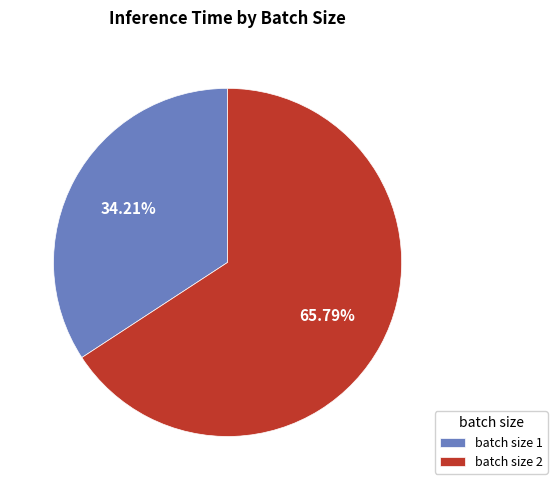

Rank the categories by value from lowest to highest.

batch size 1, batch size 2